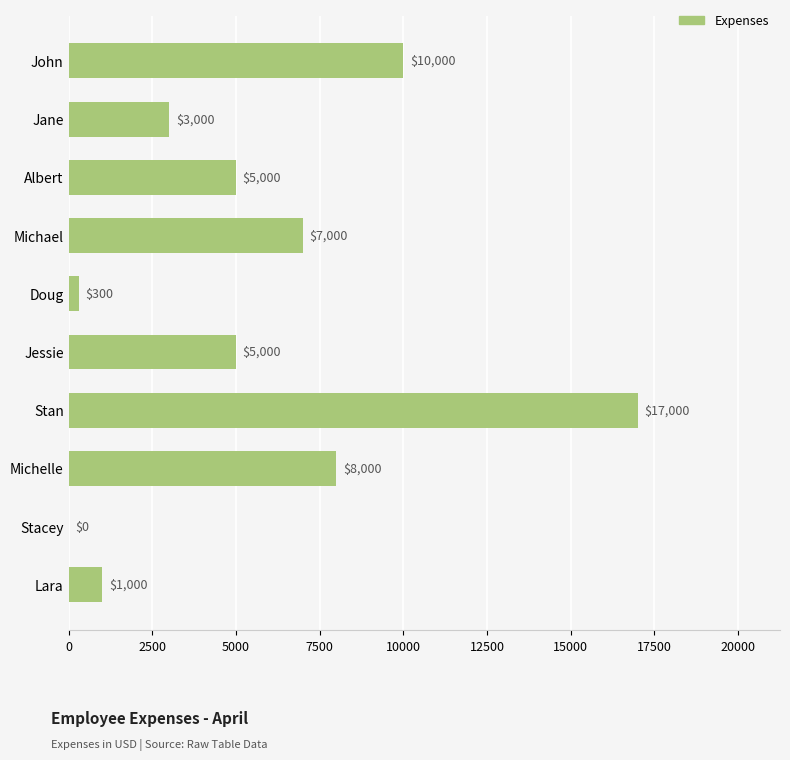

What is the sum of all values?

56300